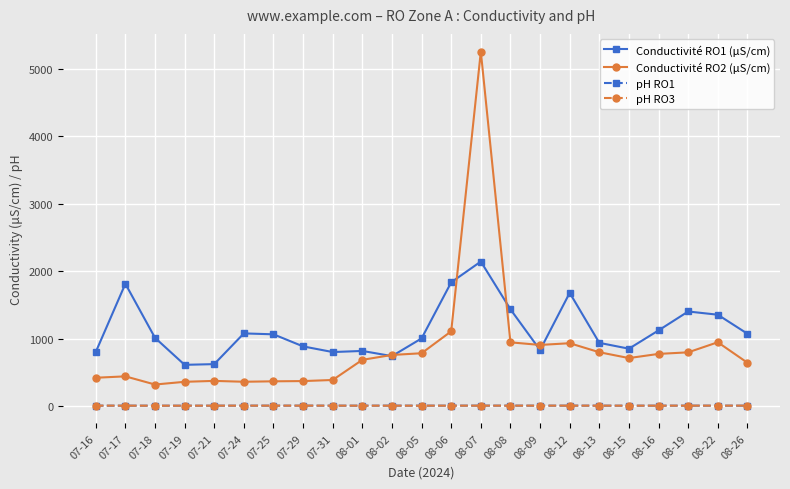

Which series has the largest total across all categories?

Conductivité RO1 (μS/cm)